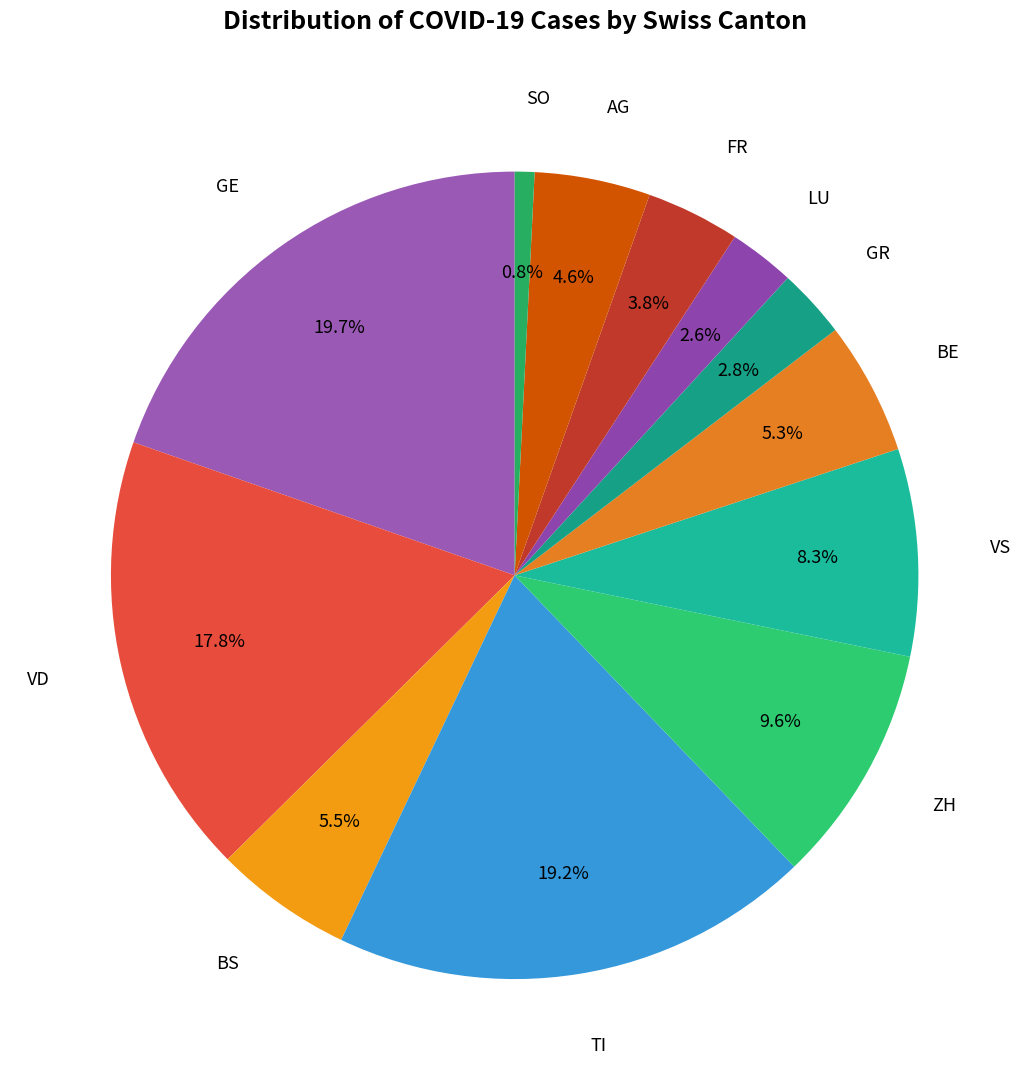

How many segments does this pie chart have?

12